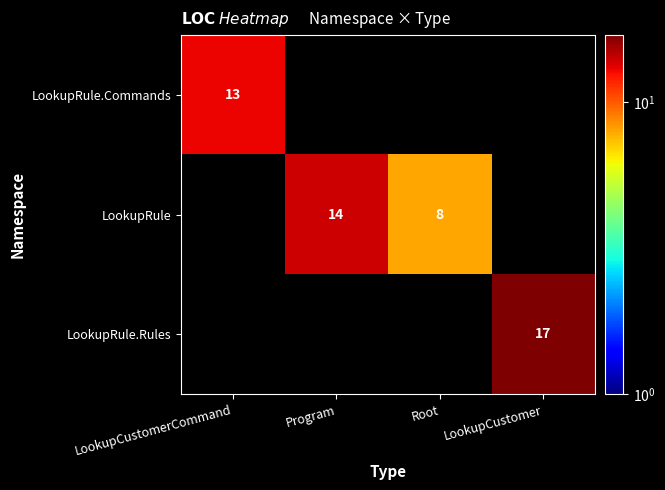

The LookupRule.Rules series shows 0 at Program. True or false?

True